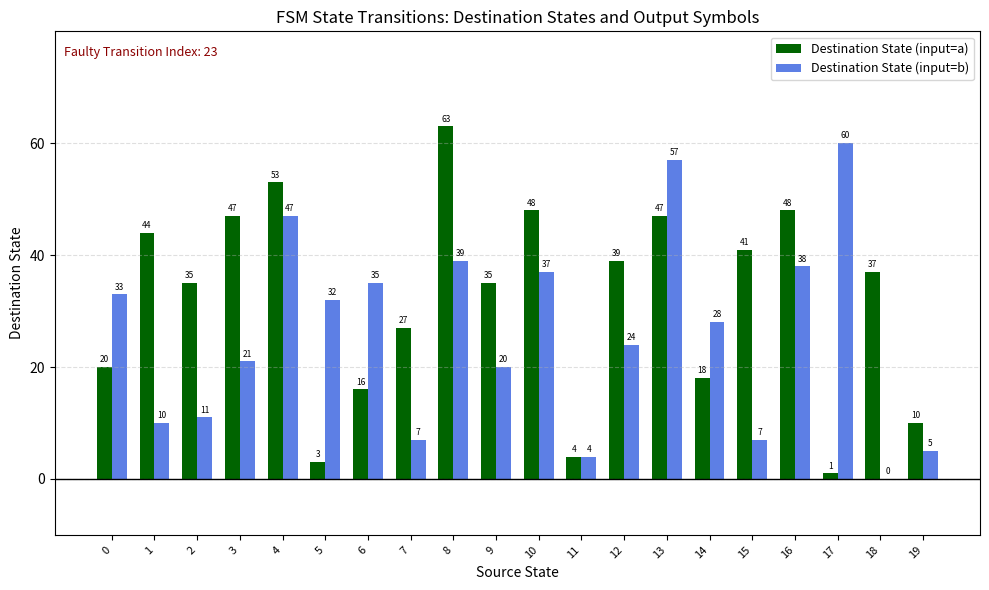

Count the number of data series in this chart.

2